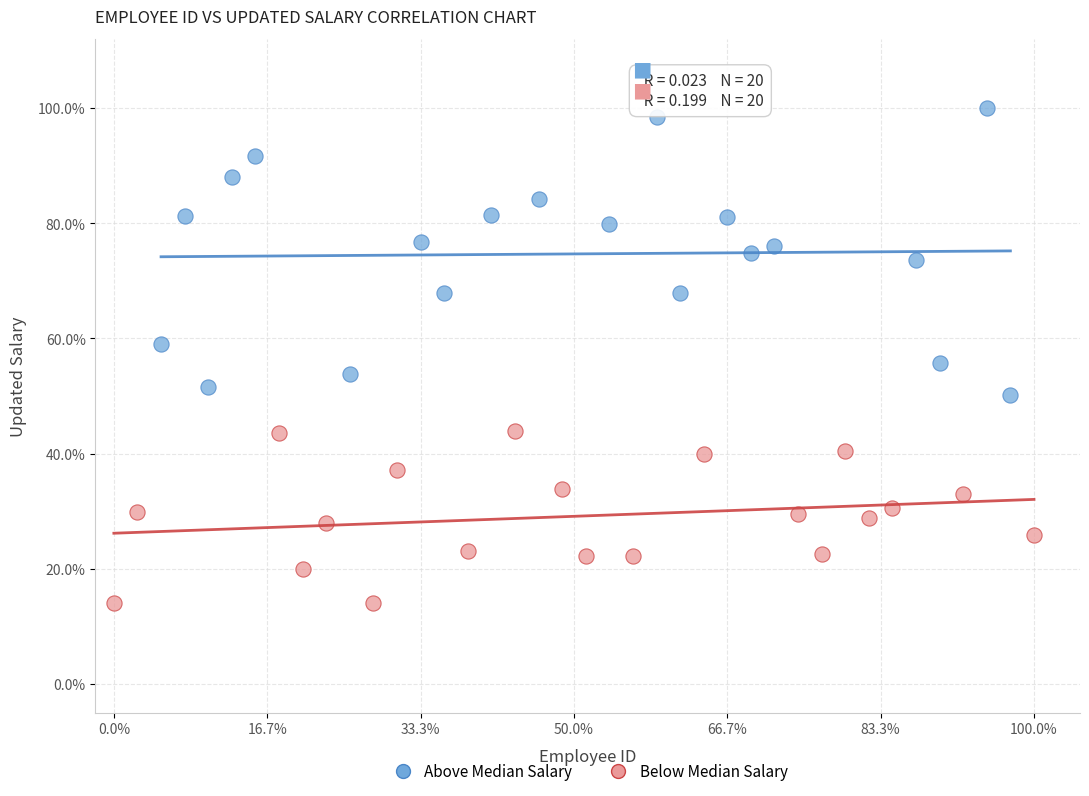

Which series contains the highest Y value?

Above Median Salary